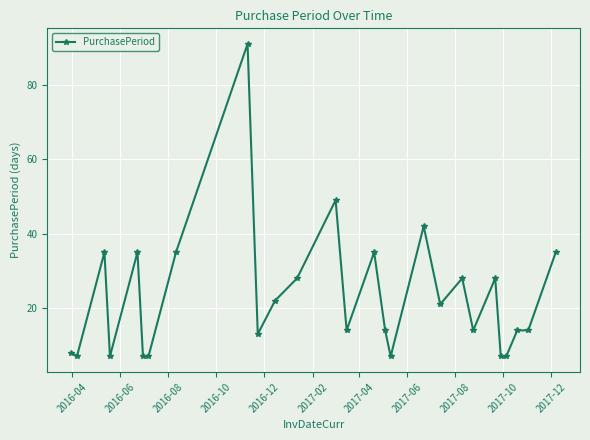

What is the difference between the maximum and second lowest values?

84